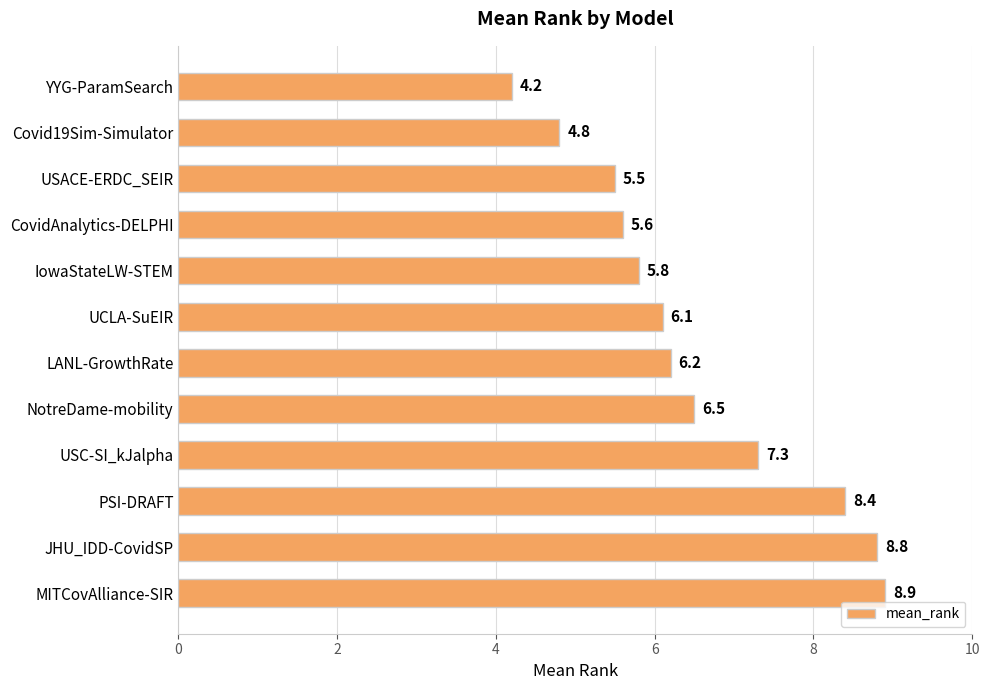

Rank the categories by value from highest to lowest.

MITCovAlliance-SIR, JHU_IDD-CovidSP, PSI-DRAFT, USC-SI_kJalpha, NotreDame-mobility, LANL-GrowthRate, UCLA-SuEIR, IowaStateLW-STEM, CovidAnalytics-DELPHI, USACE-ERDC_SEIR, Covid19Sim-Simulator, YYG-ParamSearch